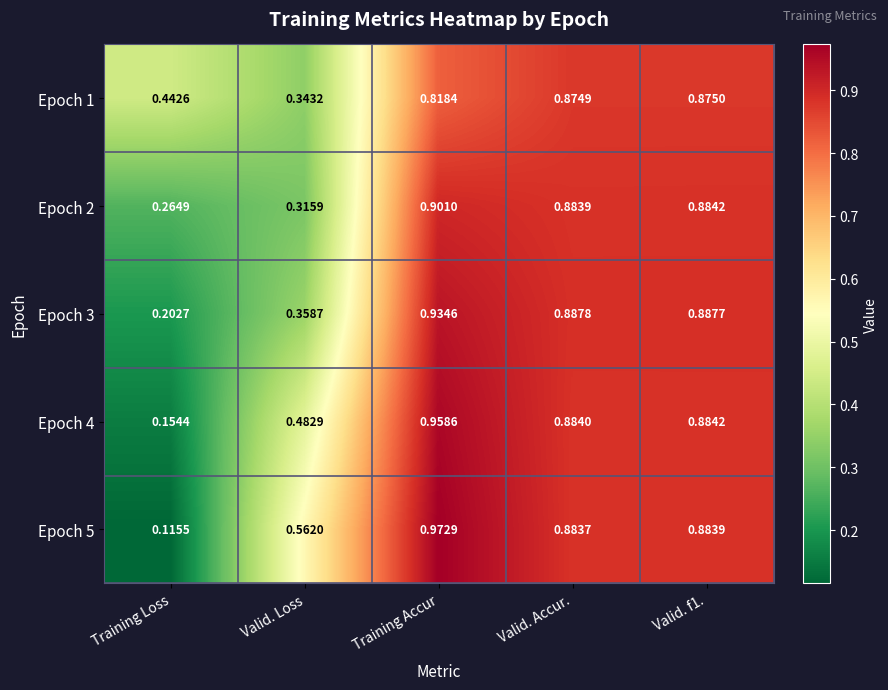

Which label corresponds to the smallest value in the chart?

Training Loss